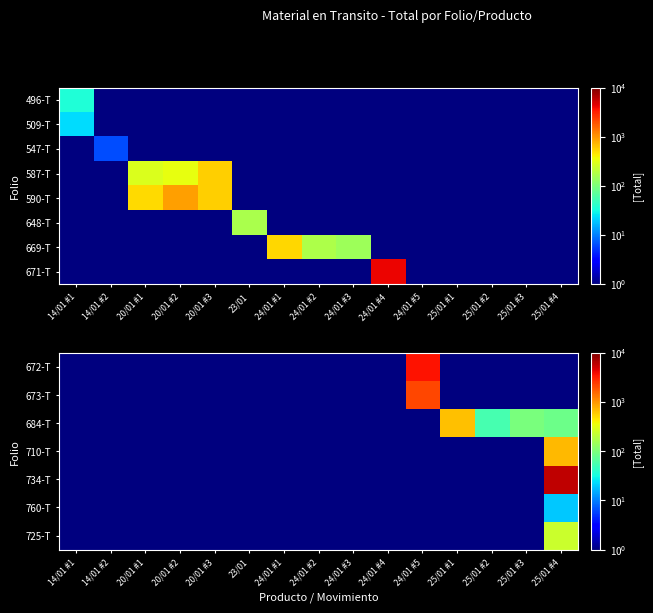

At which label does 710-T reach its minimum?

14/01 #1